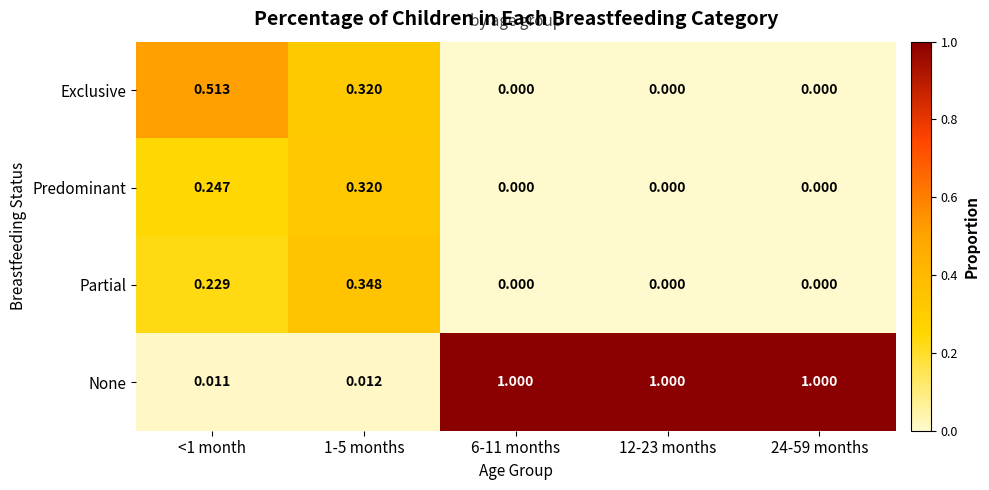

Is the value of Partial at 1-5 months greater than the value of Predominant at 12-23 months?

Yes